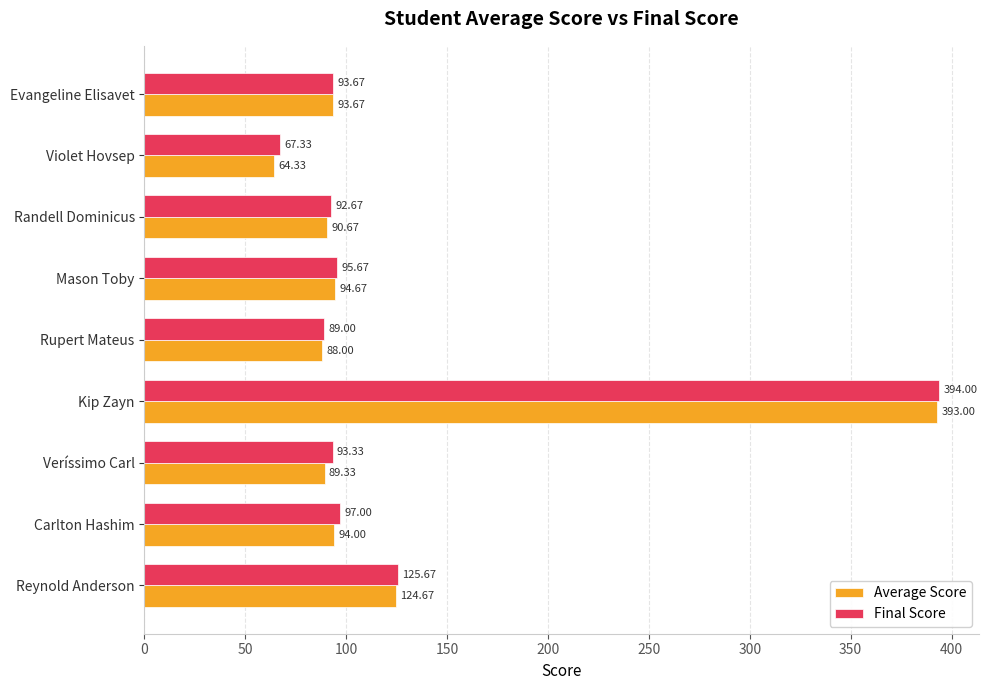

At which category is the sum across all series the highest?

Kip Zayn